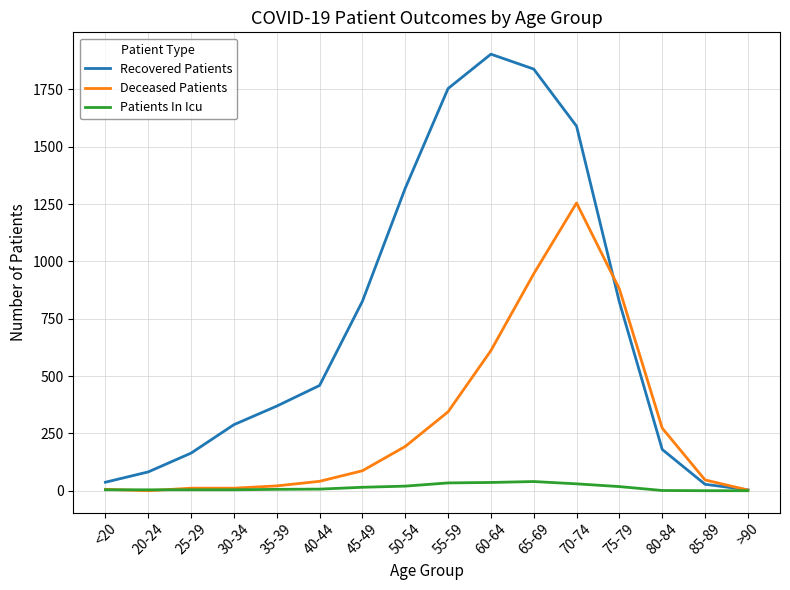

Rank the series by their maximum value, from lowest to highest.

Patients In Icu, Deceased Patients, Recovered Patients